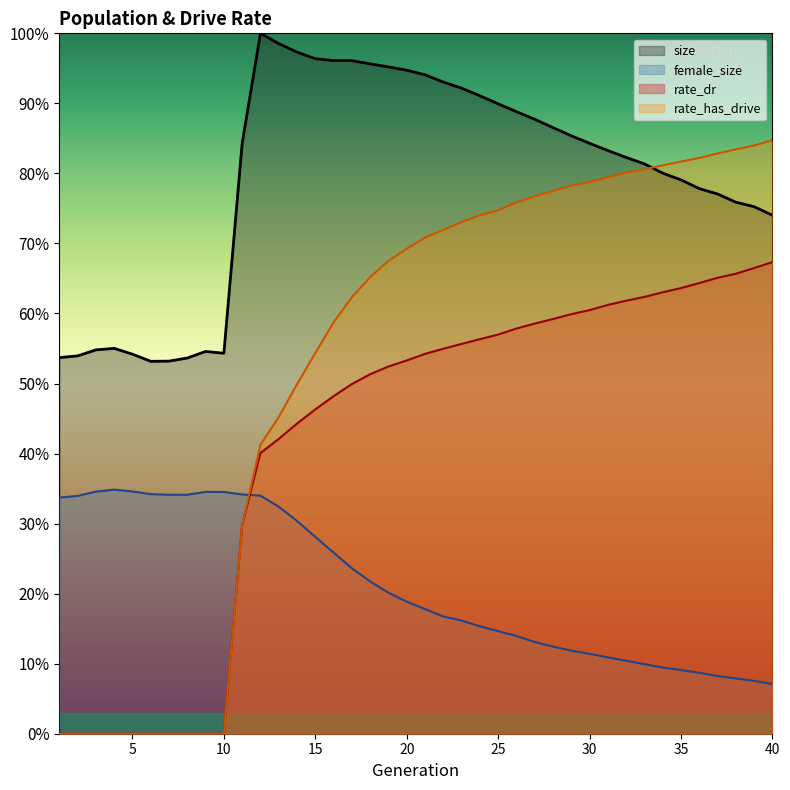

True or false: rate_dr and rate_has_drive cross at least once.

False